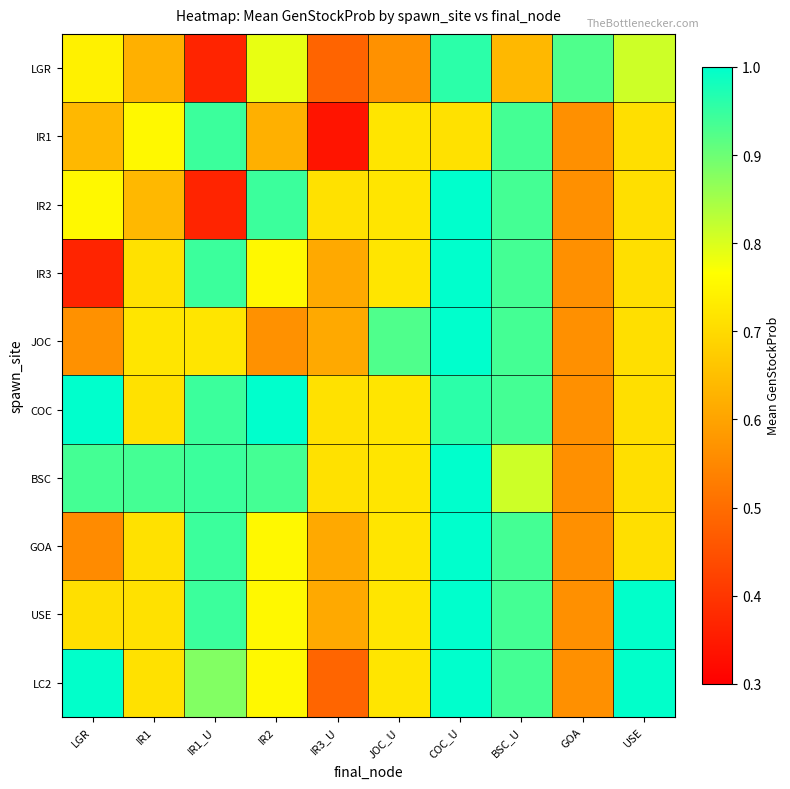

At how many categories does at least one series exceed 0?

10